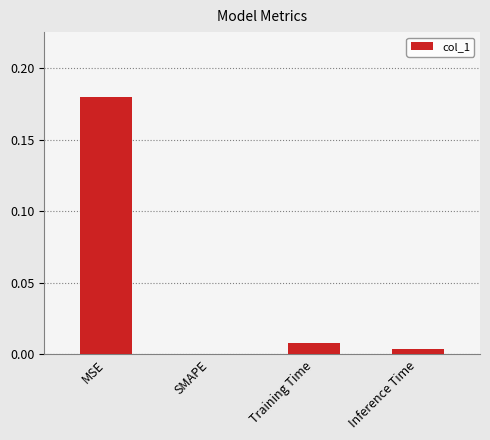

The chart shows a value of 0.1 at MSE. True or false?

False